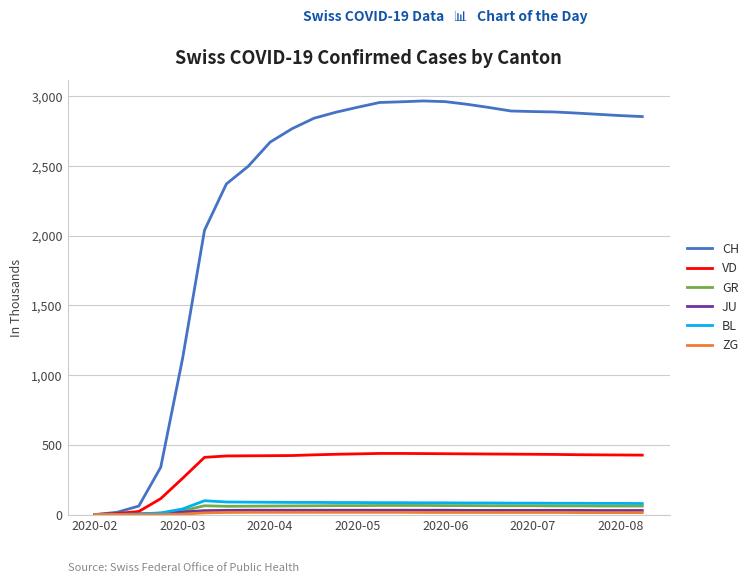

Which series has the widest spread of values?

CH